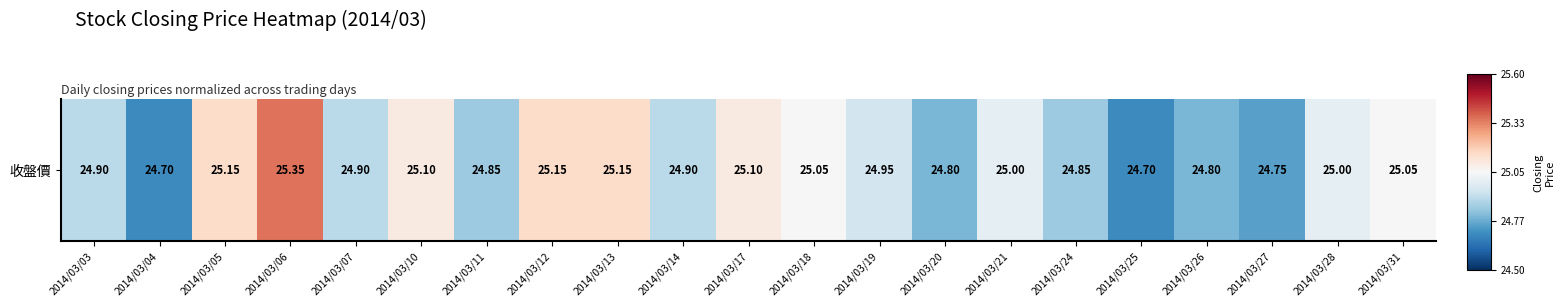

List the labels in order of value, largest first.

2014/03/06, 2014/03/05, 2014/03/12, 2014/03/13, 2014/03/10, 2014/03/17, 2014/03/18, 2014/03/31, 2014/03/21, 2014/03/28, 2014/03/19, 2014/03/03, 2014/03/07, 2014/03/14, 2014/03/11, 2014/03/24, 2014/03/20, 2014/03/26, 2014/03/27, 2014/03/04, 2014/03/25